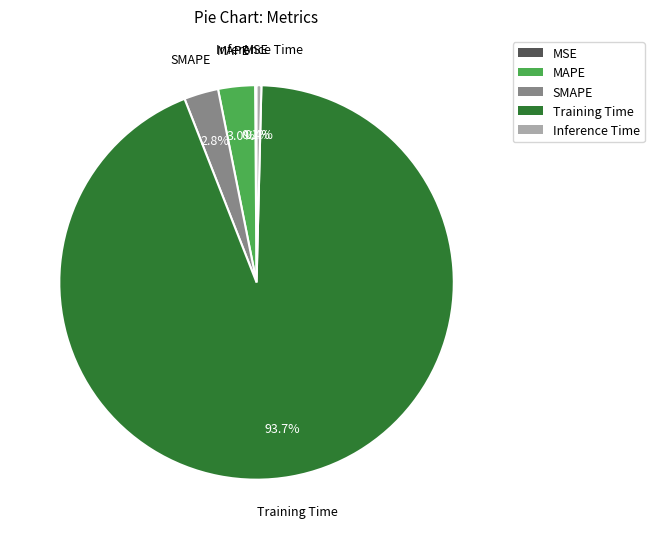

Which slice is the largest?

Training Time